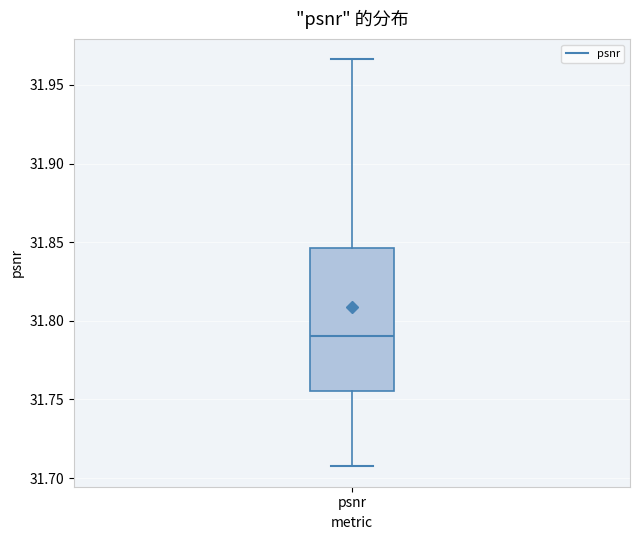

Where does the median line of the box for psnr sit on the y-axis? The values are not printed on the chart, so give them approximately, as read against the axis.

31.790